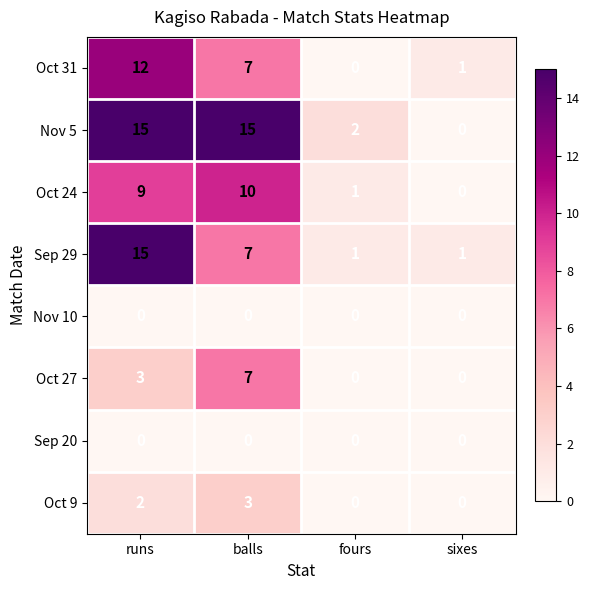

What is the maximum value shown in the chart?

15